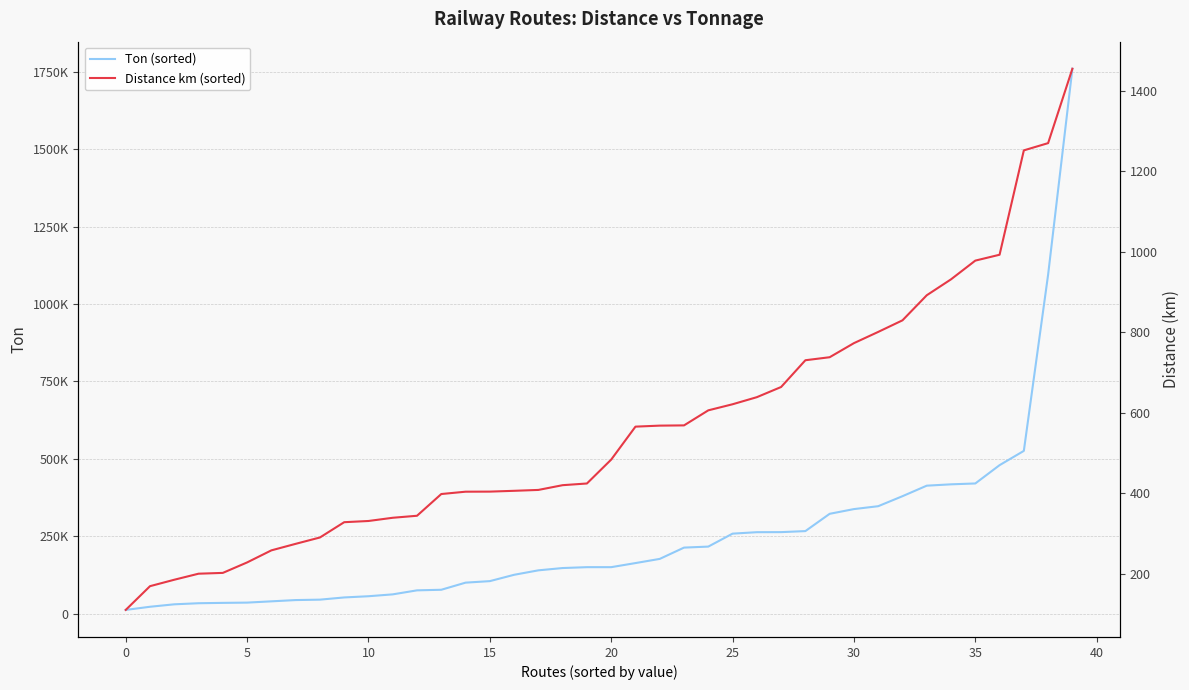

True or false: Ton (sorted) has more than 1 interior local peaks.

False